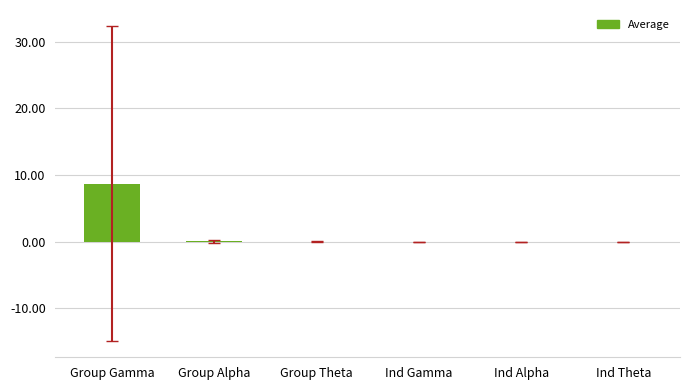

The value at Ind Theta is -0.0. True or false?

True